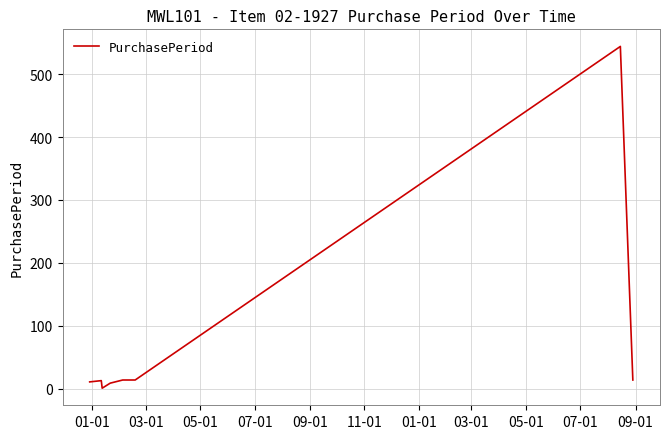

What is the maximum value shown in the chart?

544